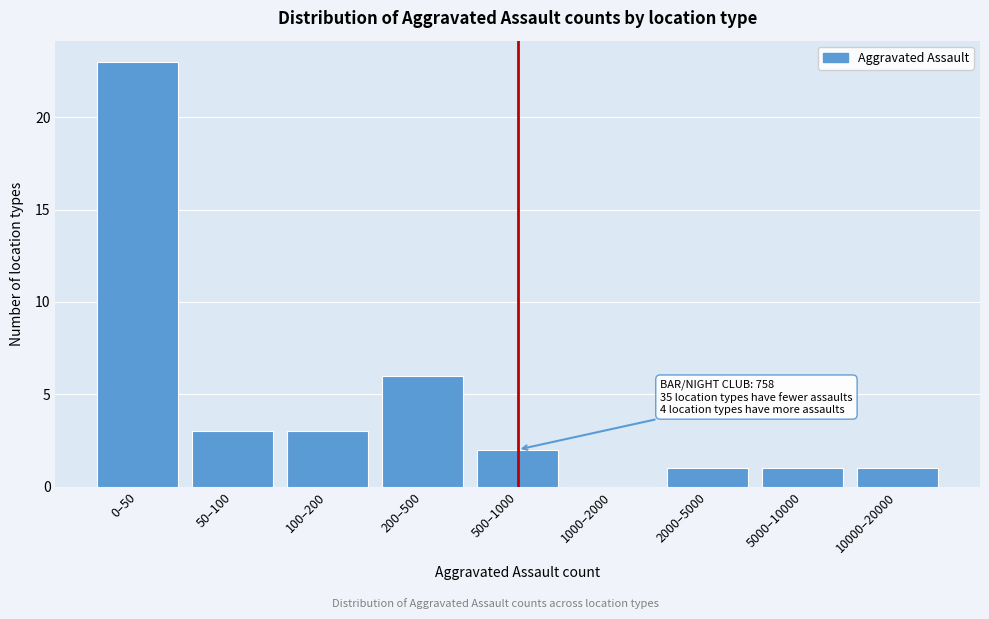

Reading right to left, what are all the values shown in this chart?

10000–20000=1	5000–10000=1	2000–5000=1	1000–2000=0	500–1000=2	200–500=6	100–200=3	50–100=3	0–50=23